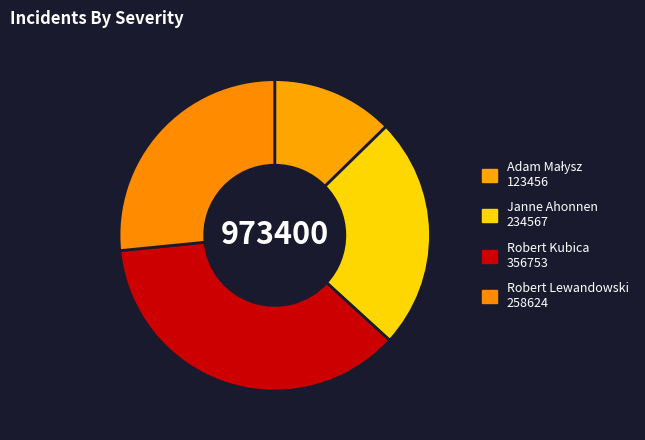

To the nearest percent, what is the combined percentage of Adam Małysz and Robert Lewandowski?

39%